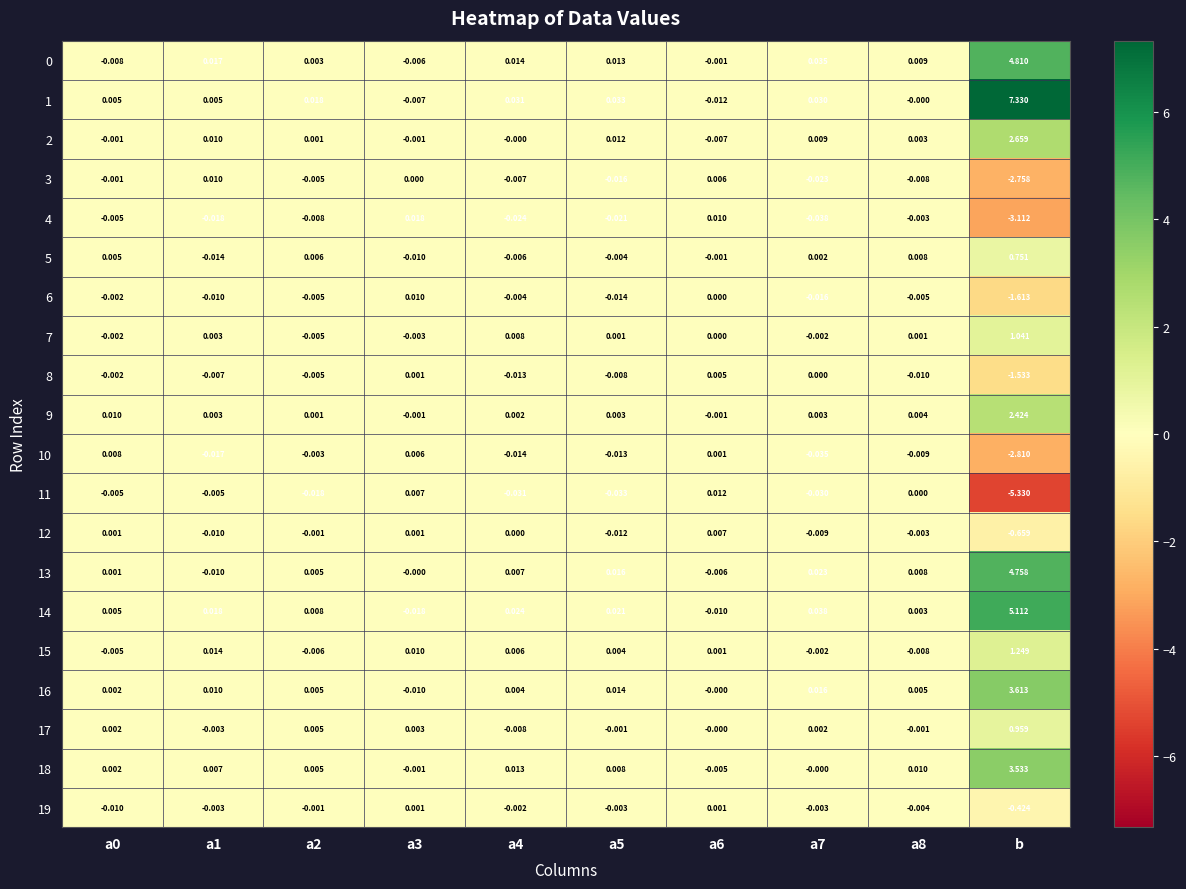

At which label does 4 reach its minimum?

b